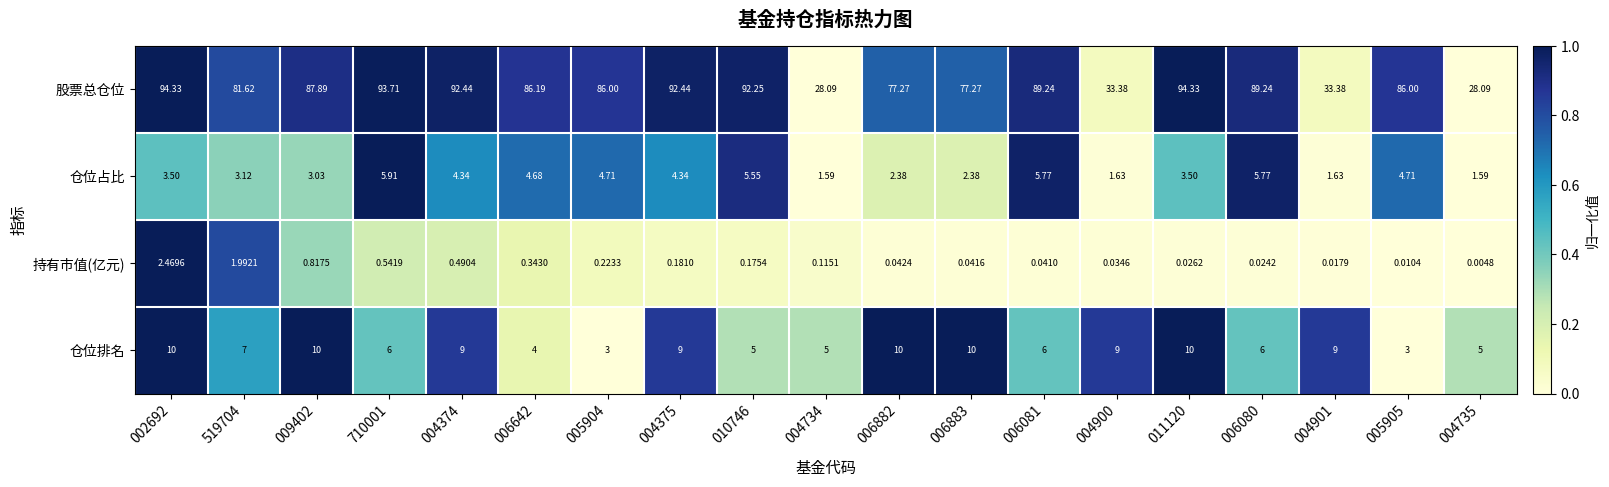

List the series in order of their peak value, highest first.

股票总仓位, 仓位排名, 仓位占比, 持有市值(亿元)